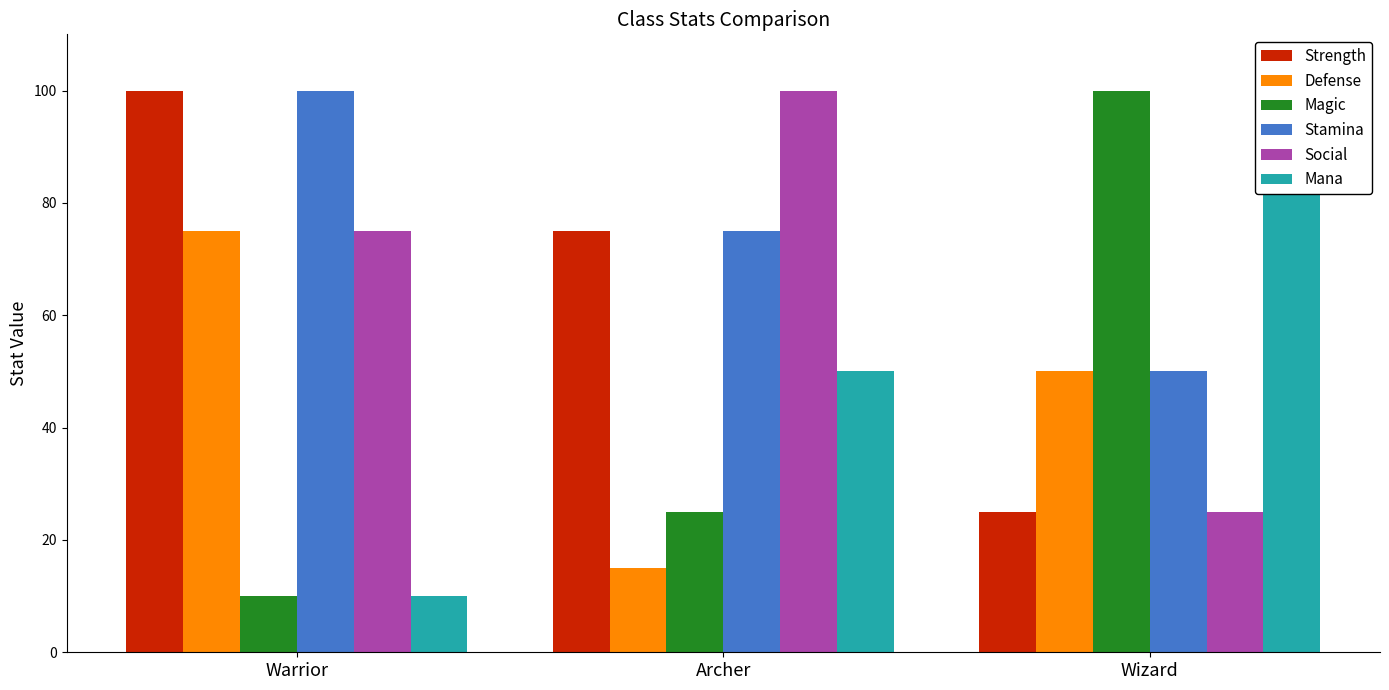

Where does the Social series first go above 75?

Archer